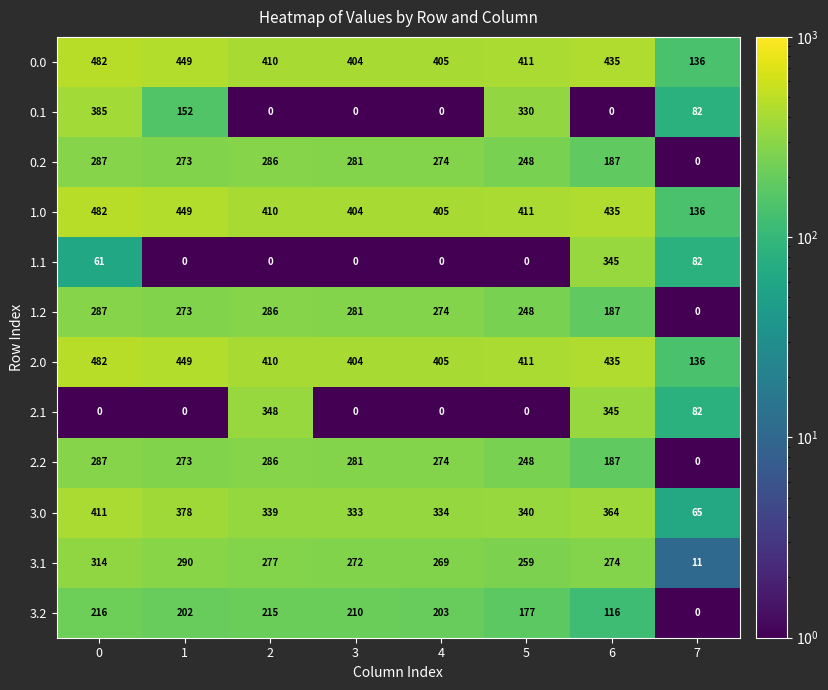

Rank the categories by 2.0 value from highest to lowest.

0, 1, 6, 5, 2, 4, 3, 7